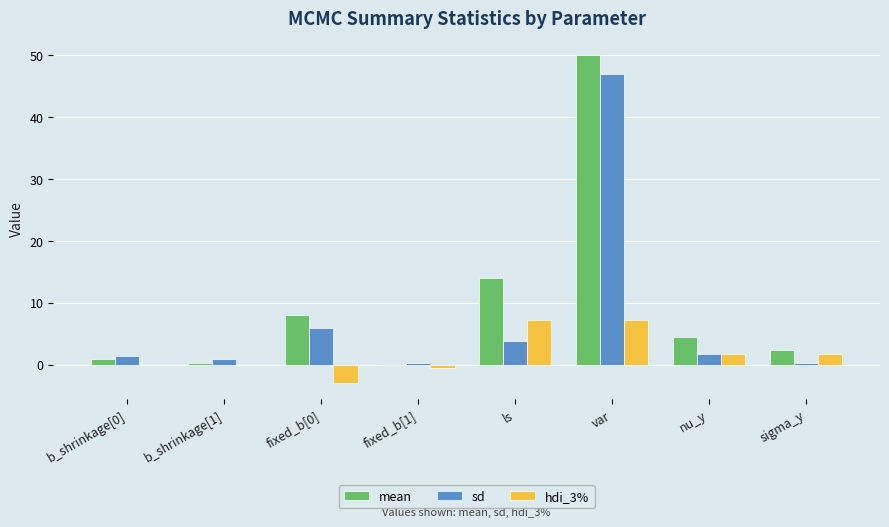

Does the chart contain stacked bars?

No